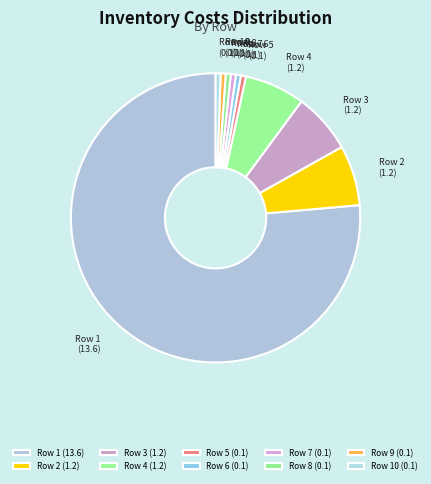

True or false: Row 10 accounts for 1% of the total.

True